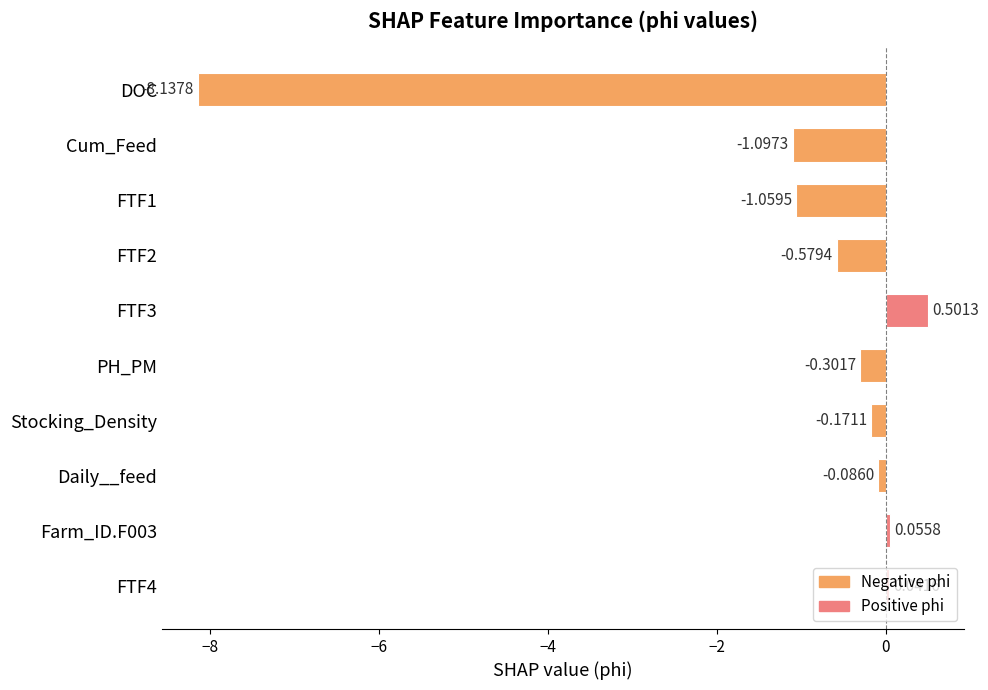

Which label corresponds to the smallest value in the chart?

DOC